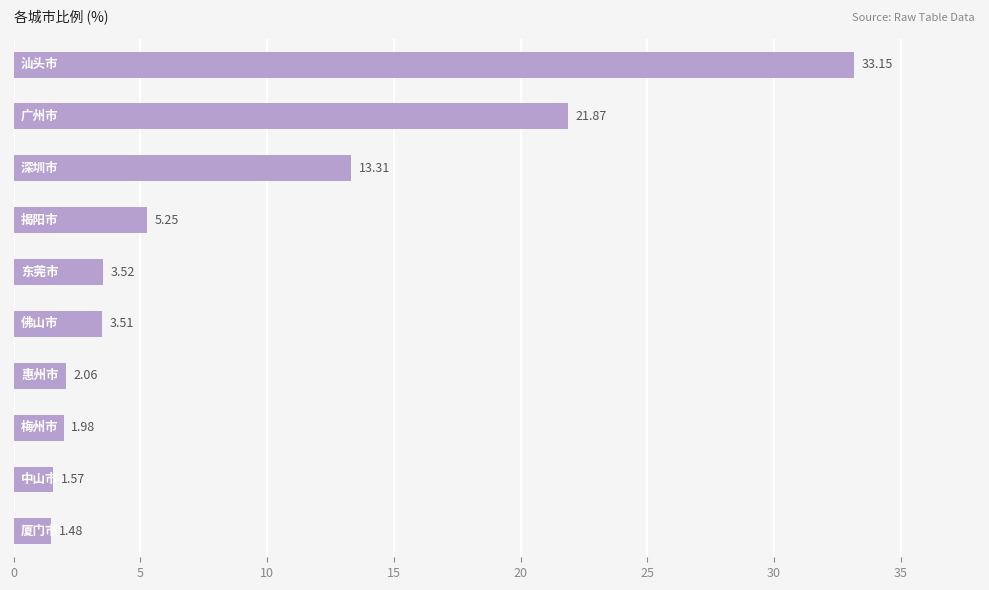

How many values are below 3?

4